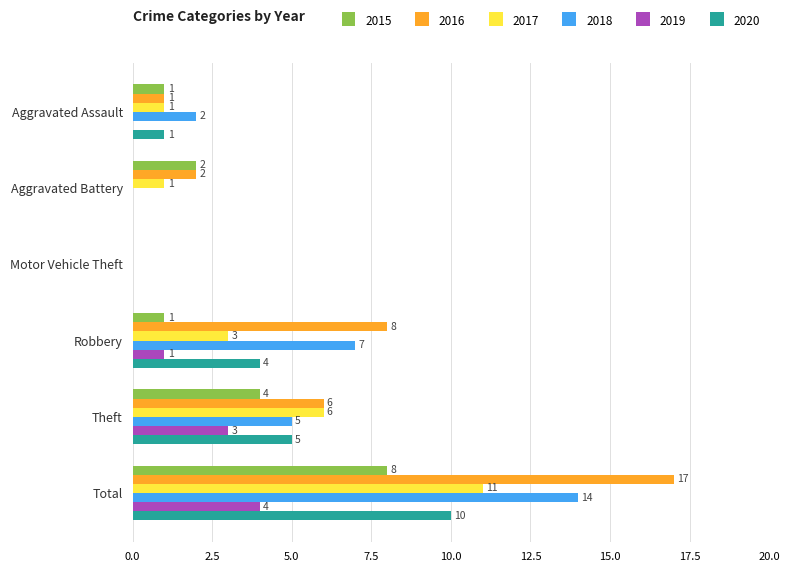

Is the value of 2015 at Aggravated Assault greater than the value of 2017 at Motor Vehicle Theft?

Yes